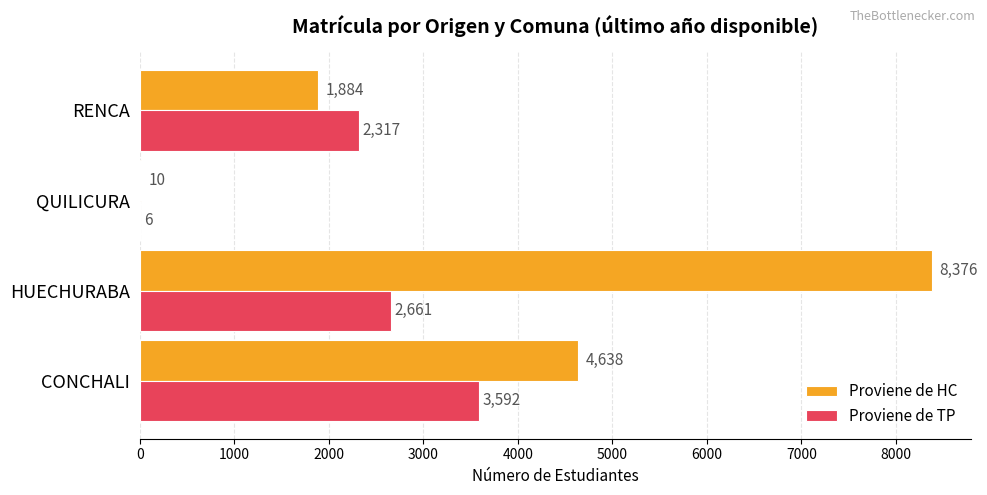

What are all the series names shown in the legend?

Proviene de HC, Proviene de TP